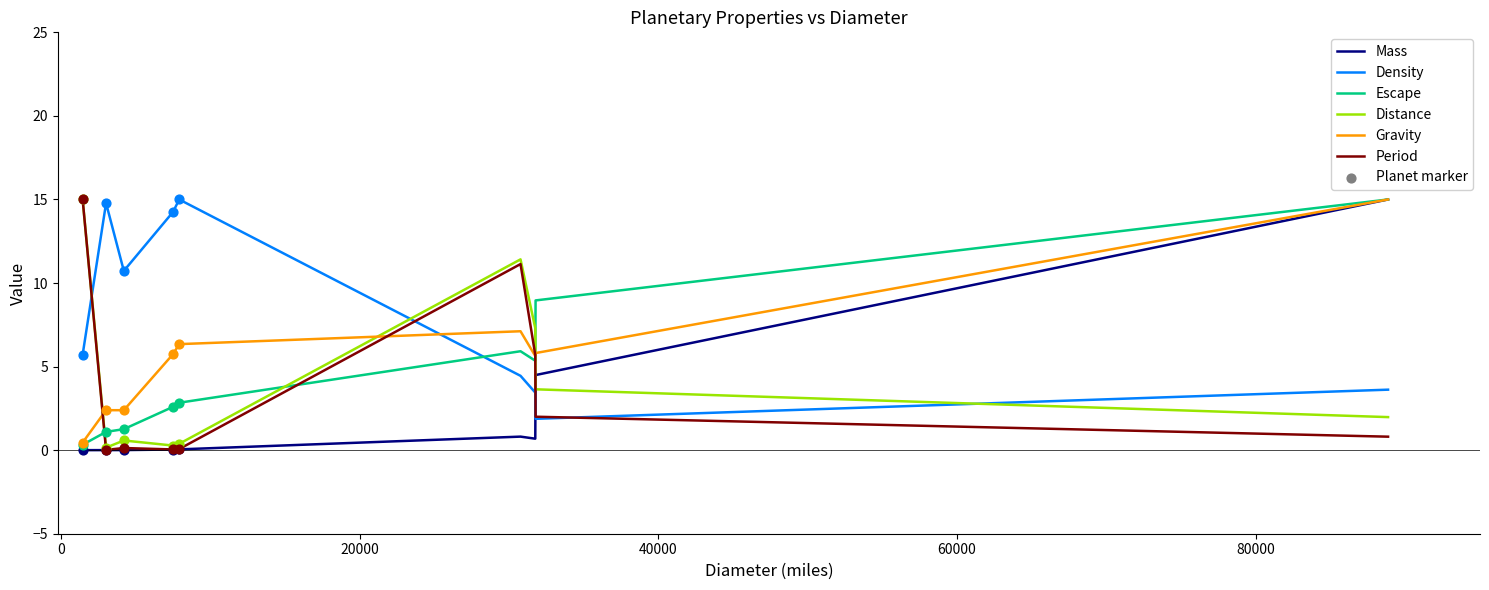

Which series has the largest total across all categories?

Density